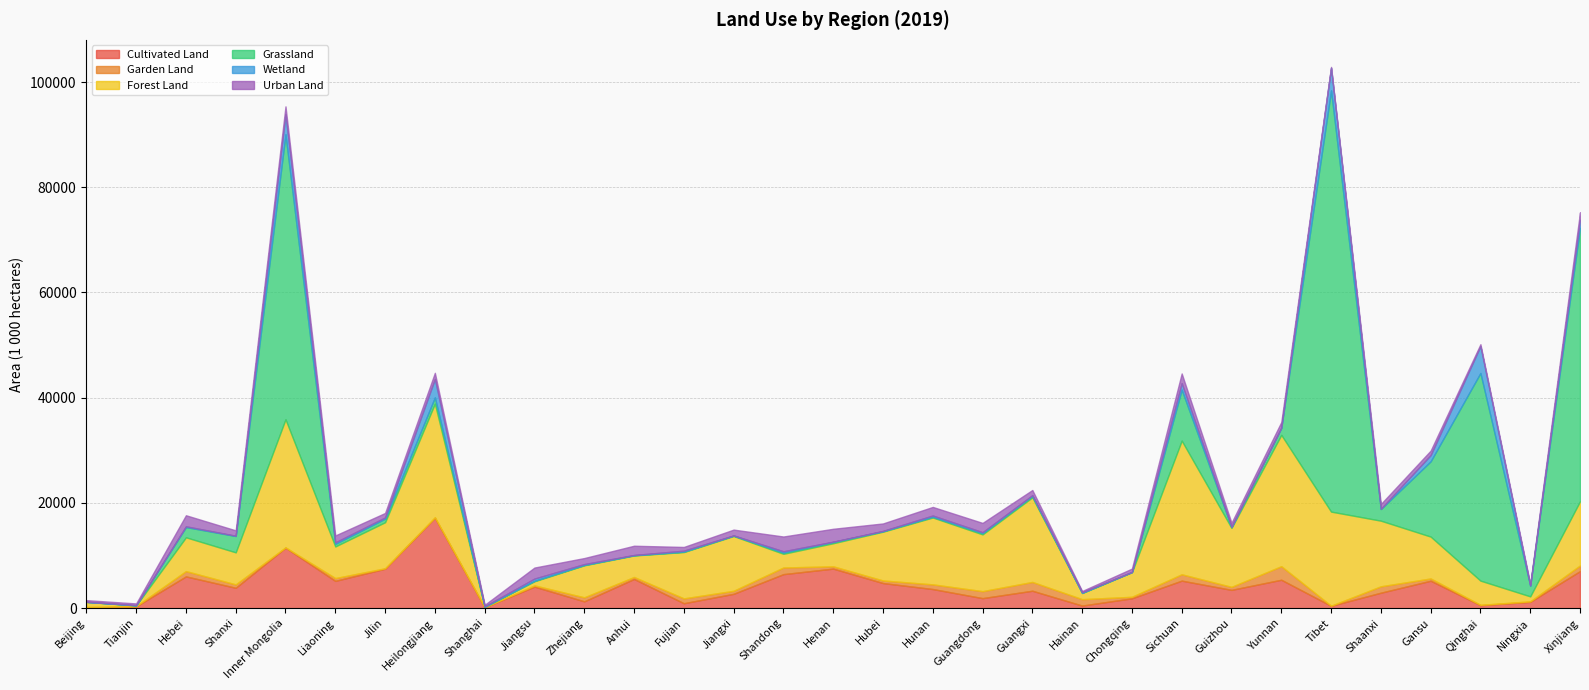

What is the difference between the Urban Land values at Guangxi and Guangdong?

783.9